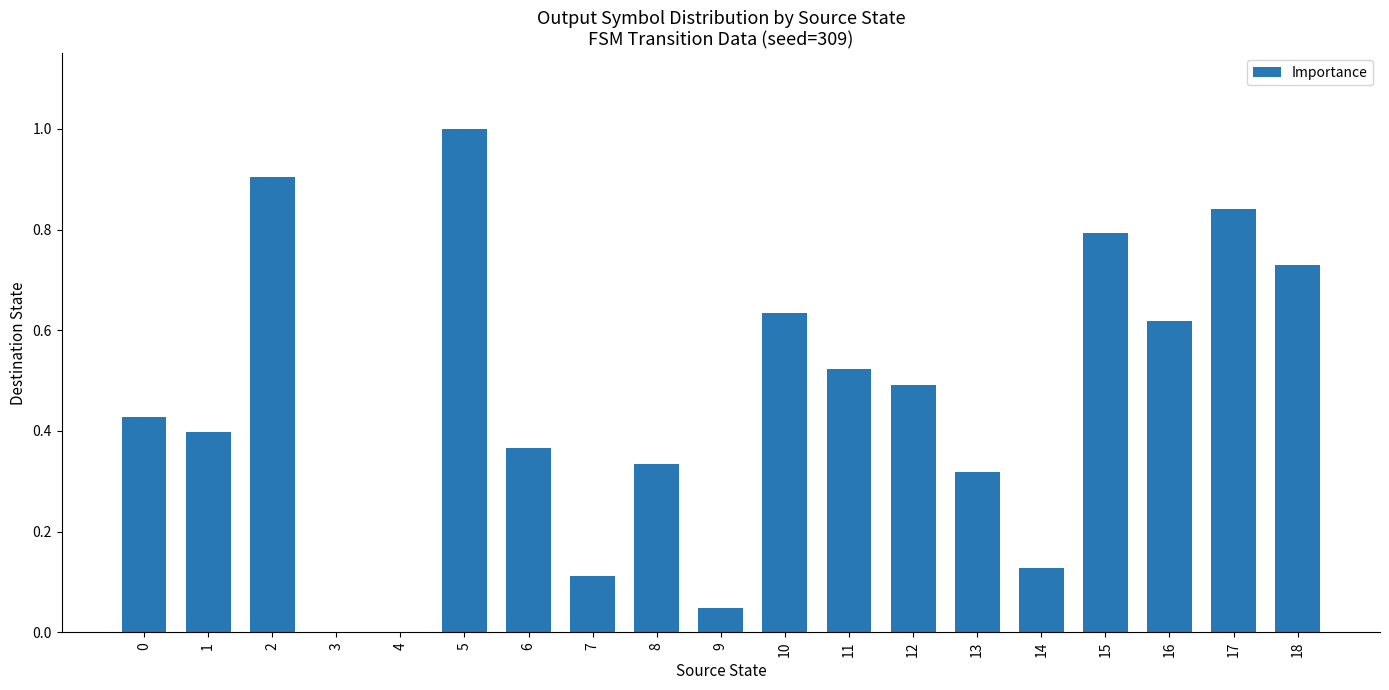

Which has a higher value, 12 or 0?

12